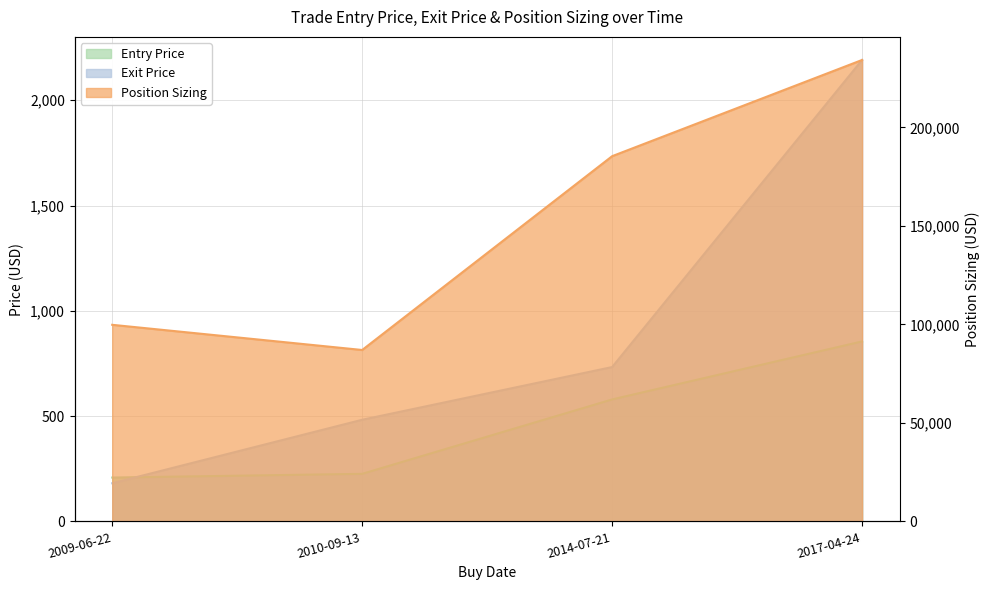

How many lines are shown in the chart?

3